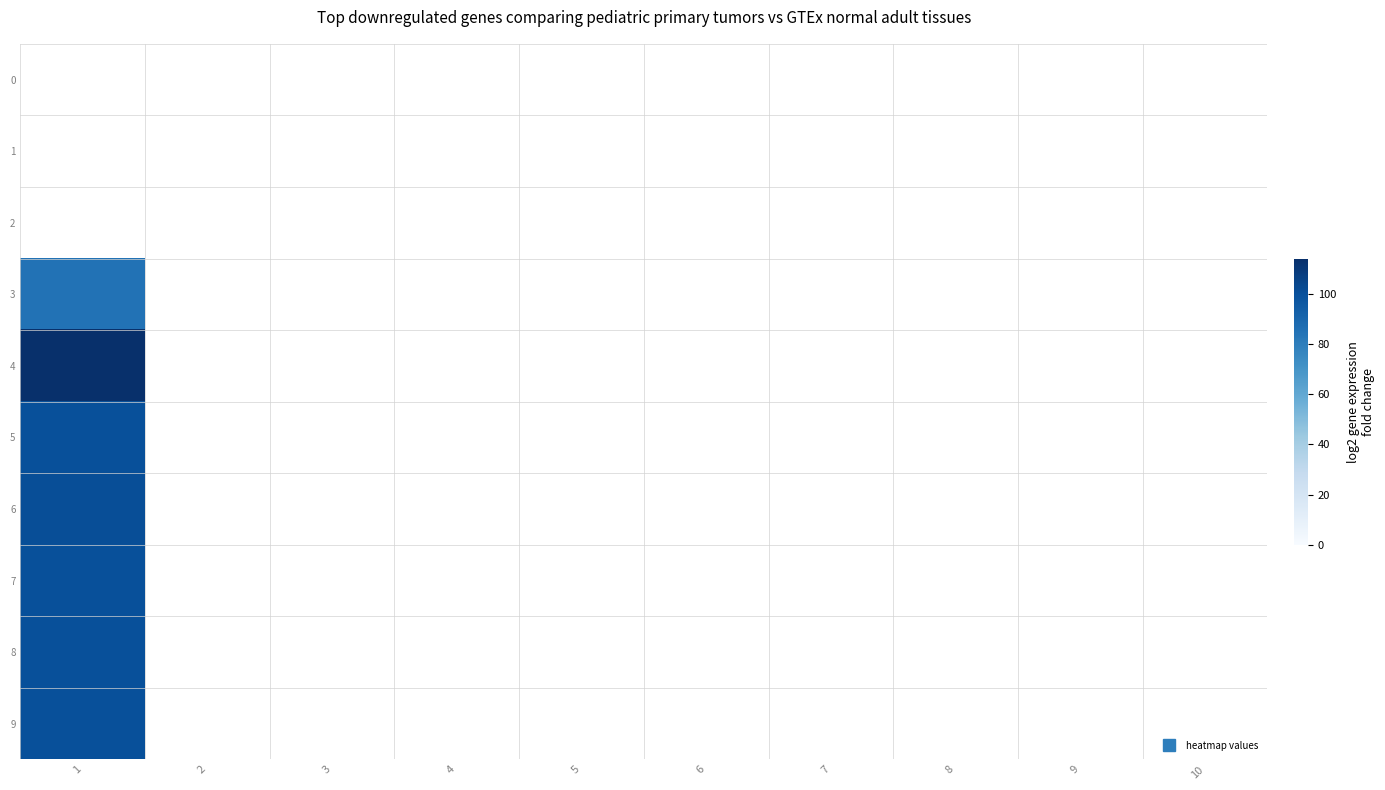

Is the value of 7 at 5 greater than the value of 5 at 9?

No